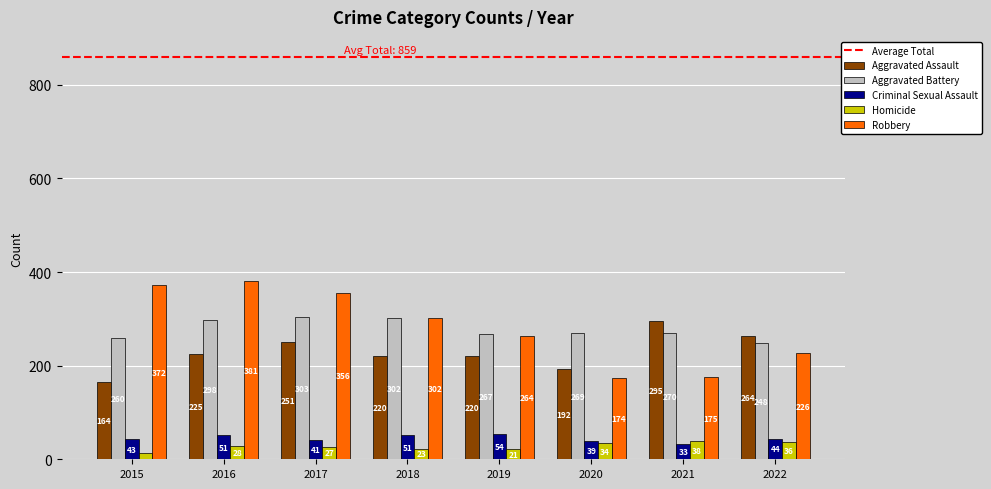

Is it true that Aggravated Battery equals 145 at 2018?

False